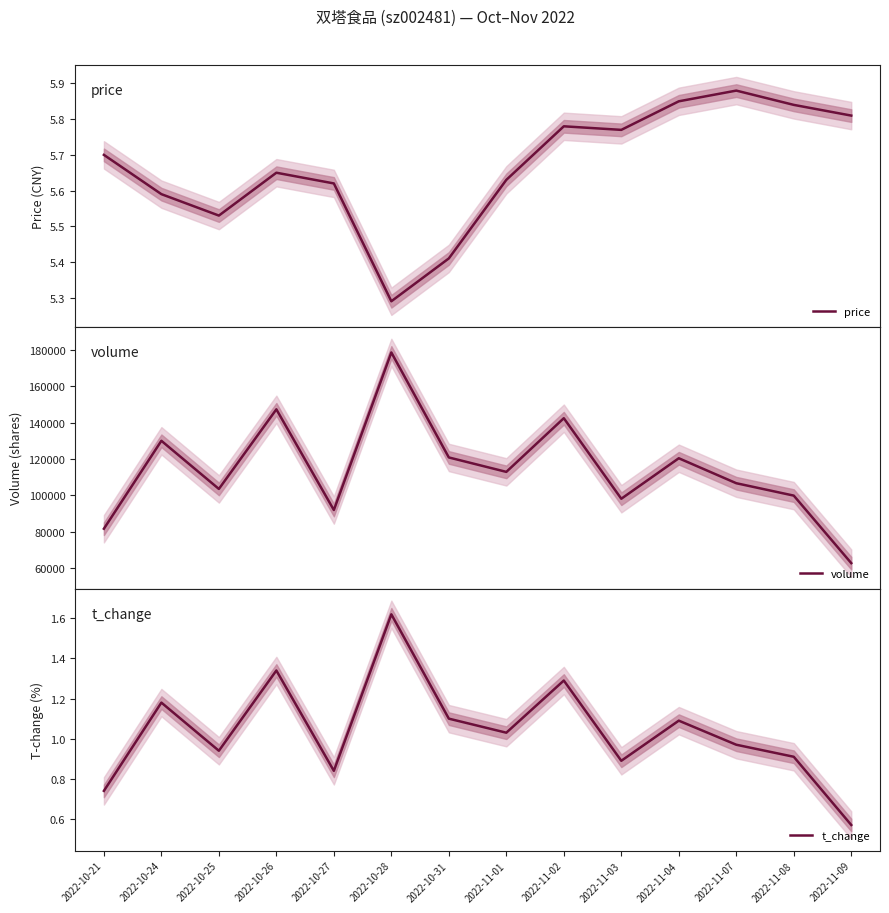

What is the value of the volume point at the 1st from the left?

81675.0